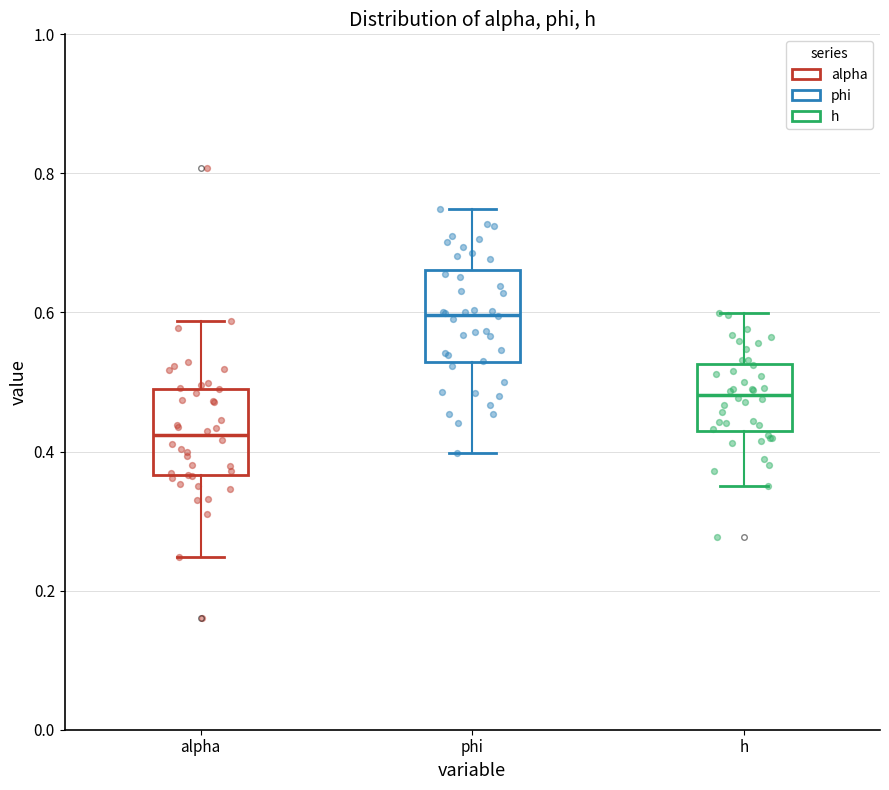

Reading left to right, read every box against the y-axis: the position of its median line, the range the box covers, and the ends of its whiskers. The values are not printed on the chart, so give them approximately, as read against the axis.

alpha: median 0.42, box 0.36 to 0.50, whiskers 0.24 to 0.58
phi: median 0.60, box 0.52 to 0.66, whiskers 0.40 to 0.74
h: median 0.48, box 0.42 to 0.52, whiskers 0.36 to 0.60